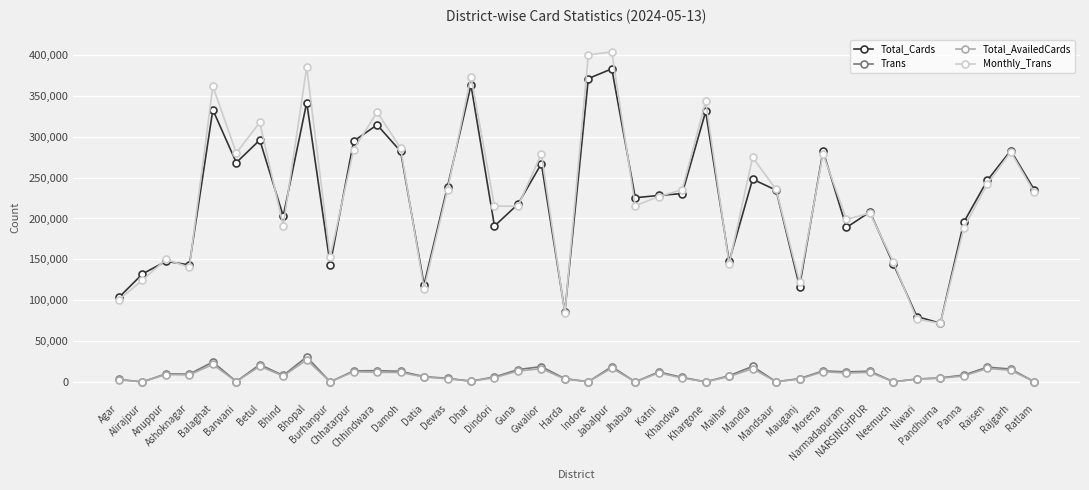

What position from the left is Bhopal?

9